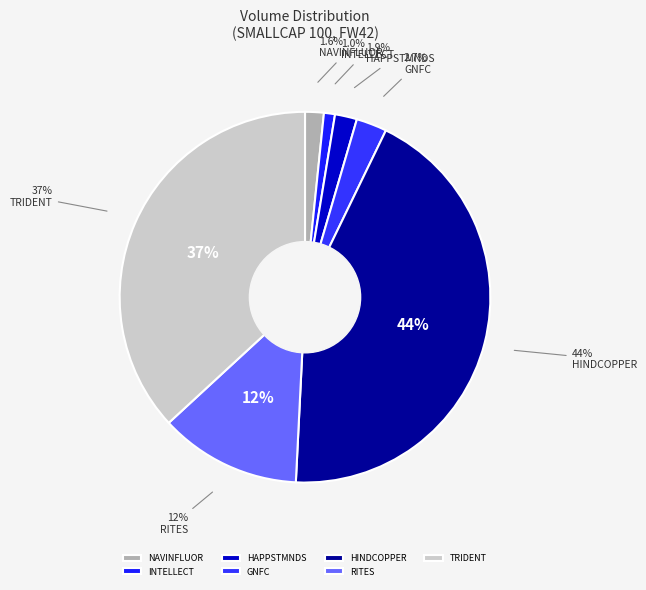

To the nearest percent, what portion does NAVINFLUOR represent?

2%